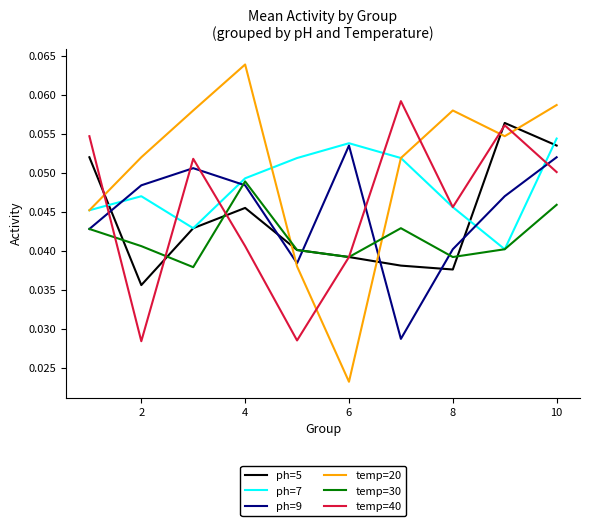

Which series has the largest total across all categories?

temp=20